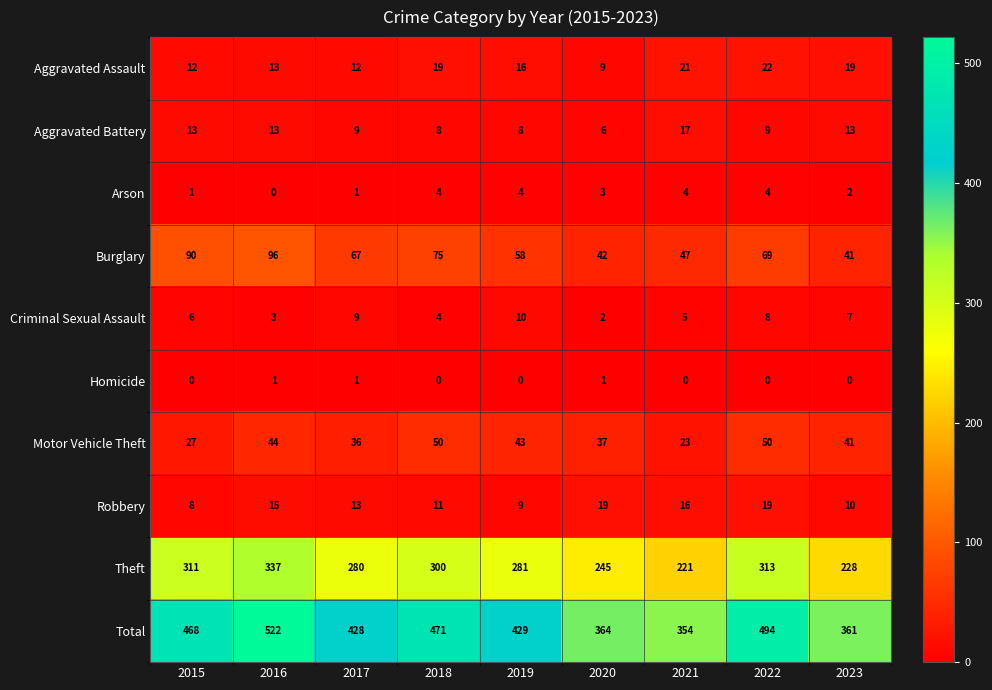

What value does the Robbery series have at 2019, to the nearest 5?

10